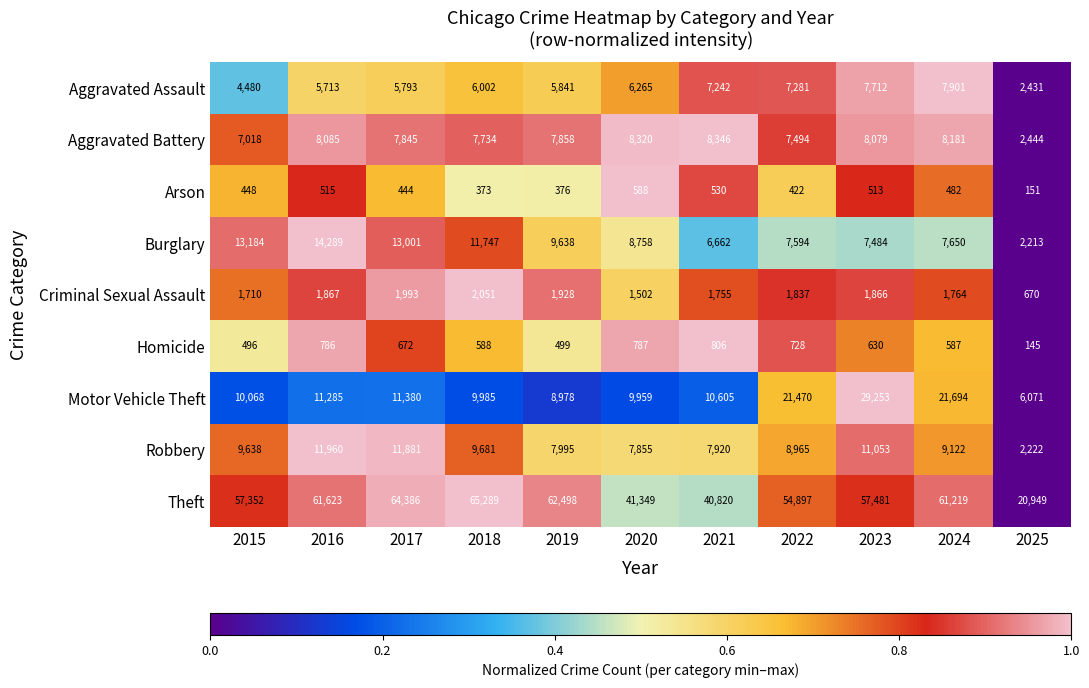

At how many categories does at least one series exceed 25505?

10